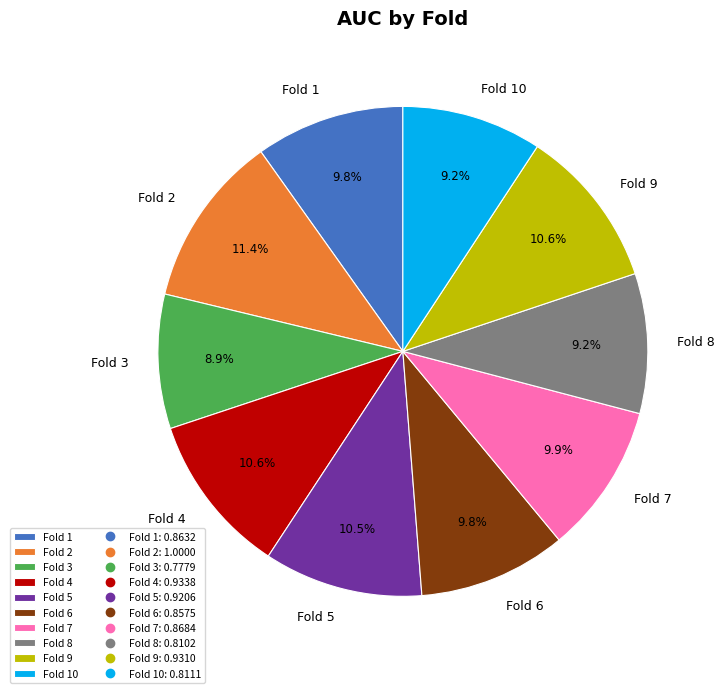

To the nearest percent, what portion does Fold 6 represent?

10%